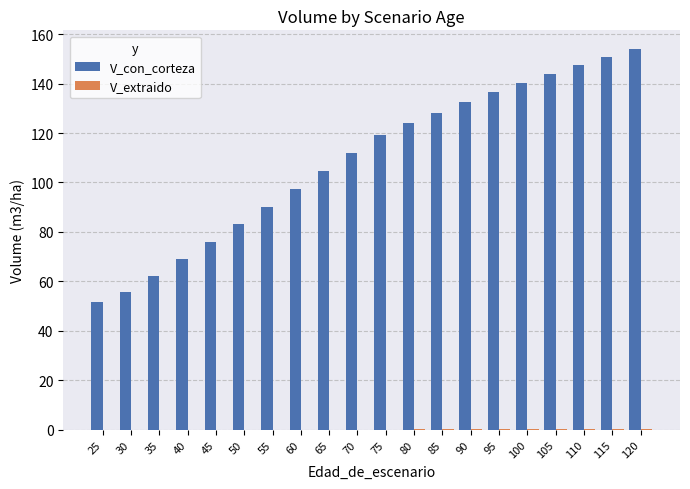

How many data points does each series have?

20